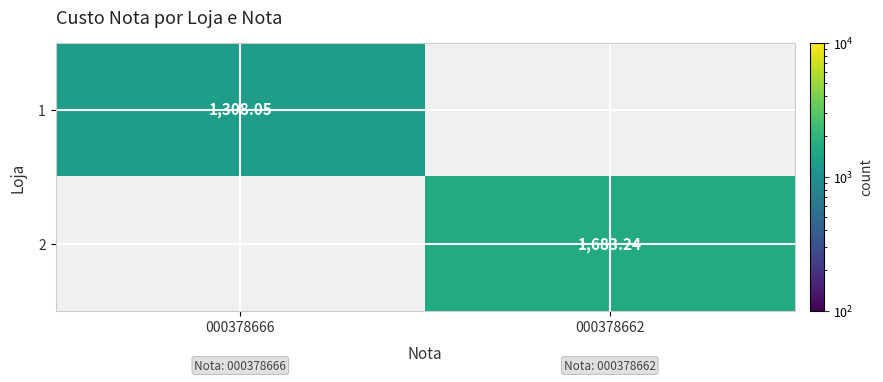

Is the value of 2 at 000378662 greater than the value of 1 at 000378666?

Yes